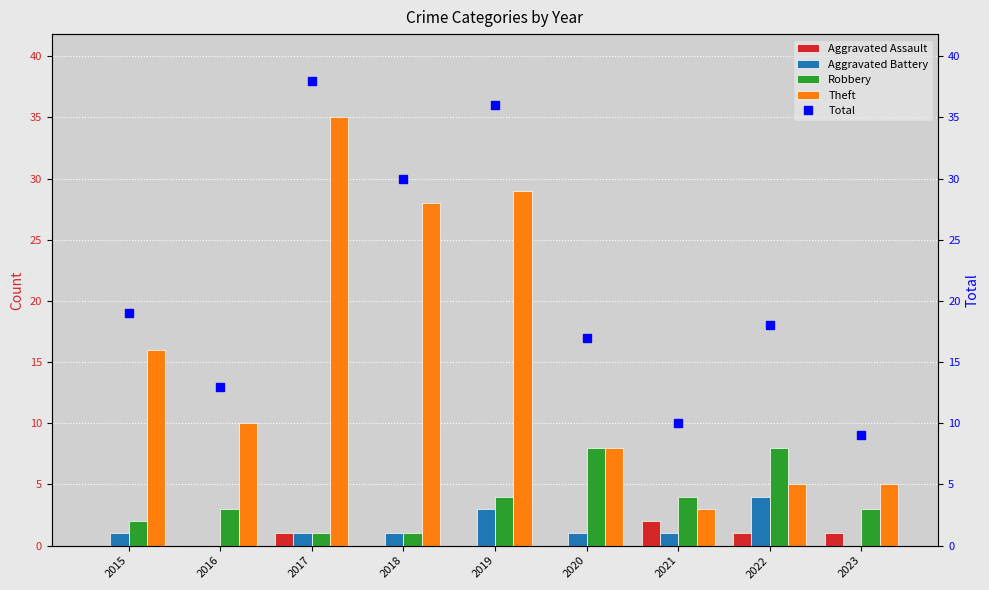

Which series has the largest total across all categories?

Total